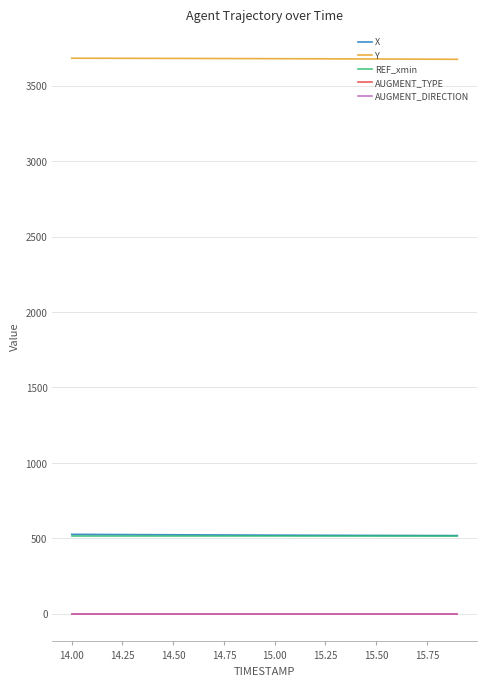

Does the chart have visible grid lines?

Yes